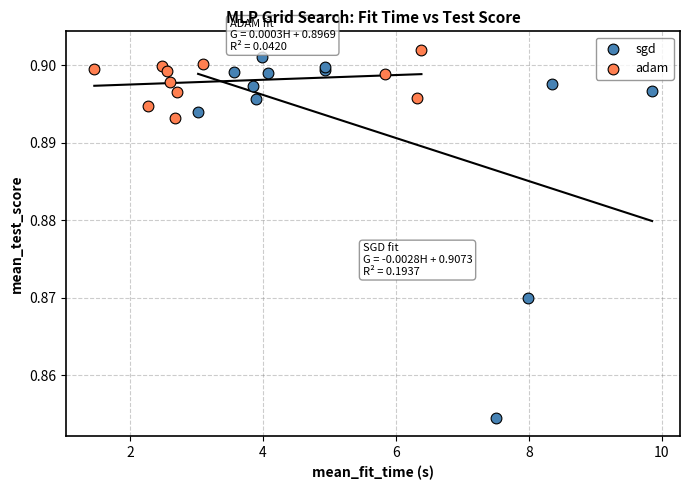

Which series reaches the minimum Y coordinate?

sgd